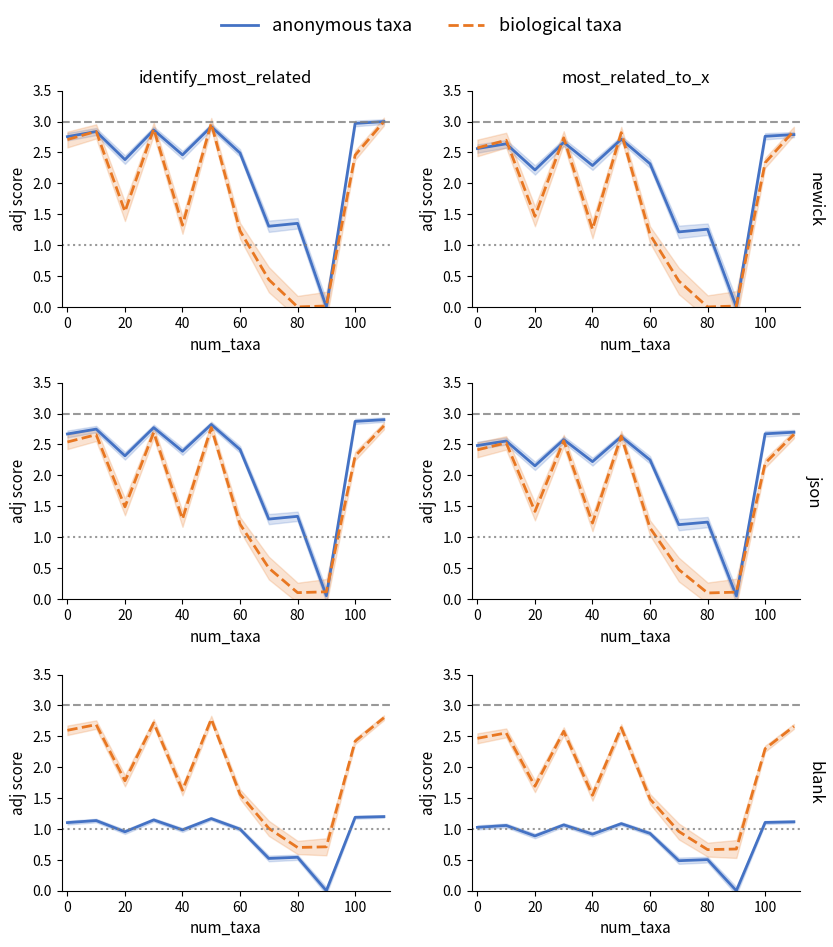

Where is the first local minimum for anonymous taxa?

20